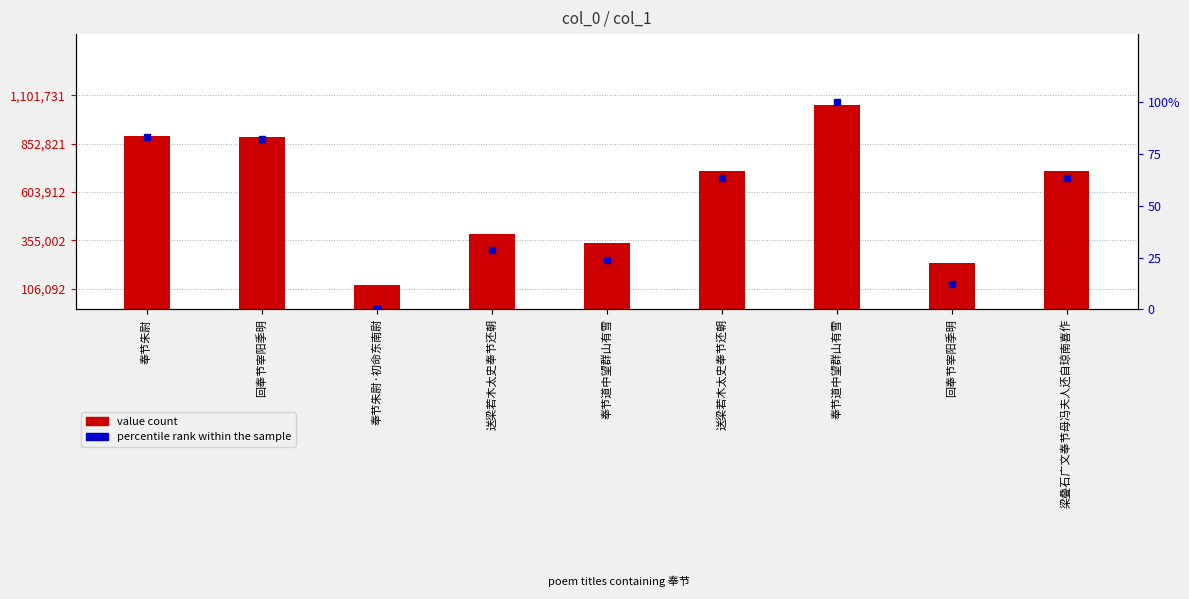

What is the average value of the percentile rank within the sample series?

50.8